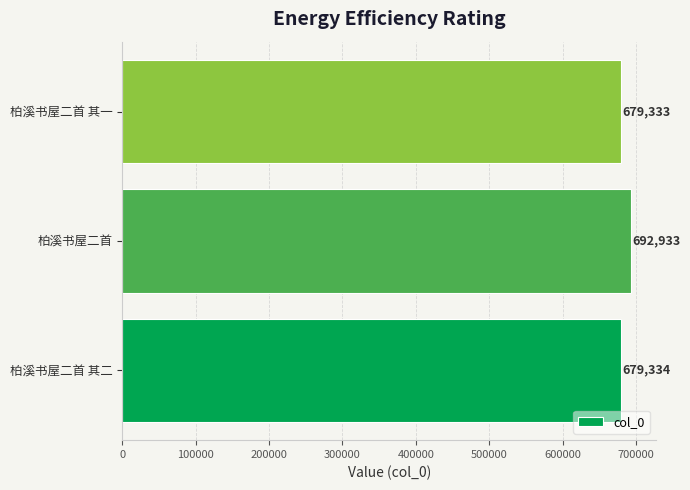

Which label corresponds to the largest value in the chart?

柏溪书屋二首